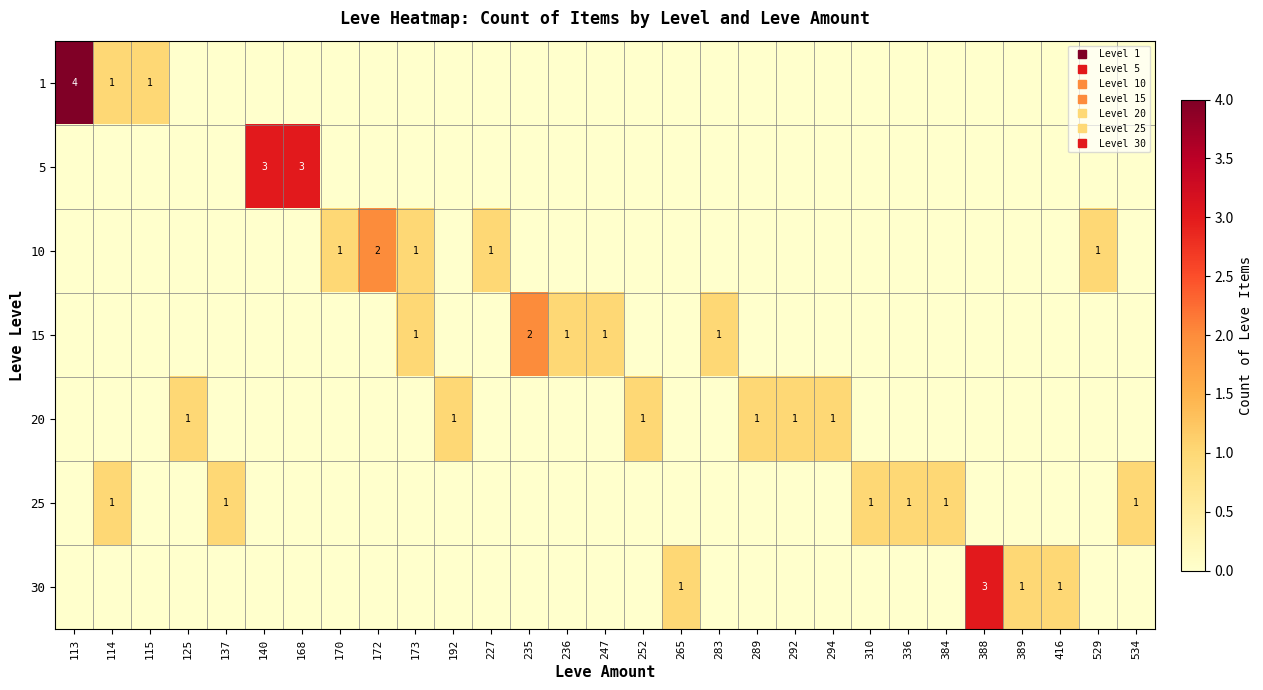

At which label is 10 closest to 1?

170